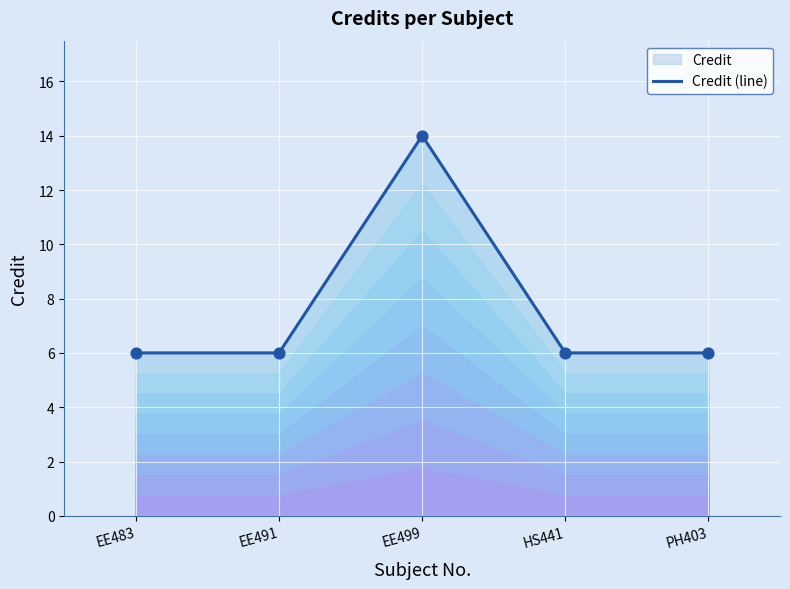

Between EE483 and EE491, which is larger?

EE483